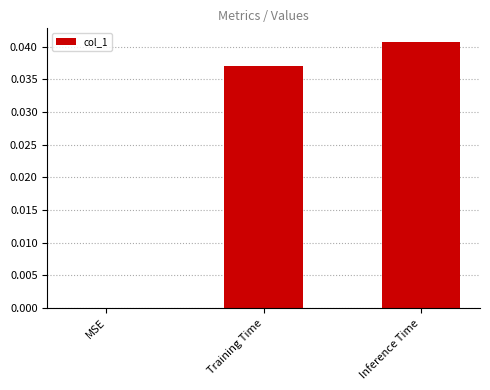

Between Inference Time and MSE, which is larger?

Inference Time